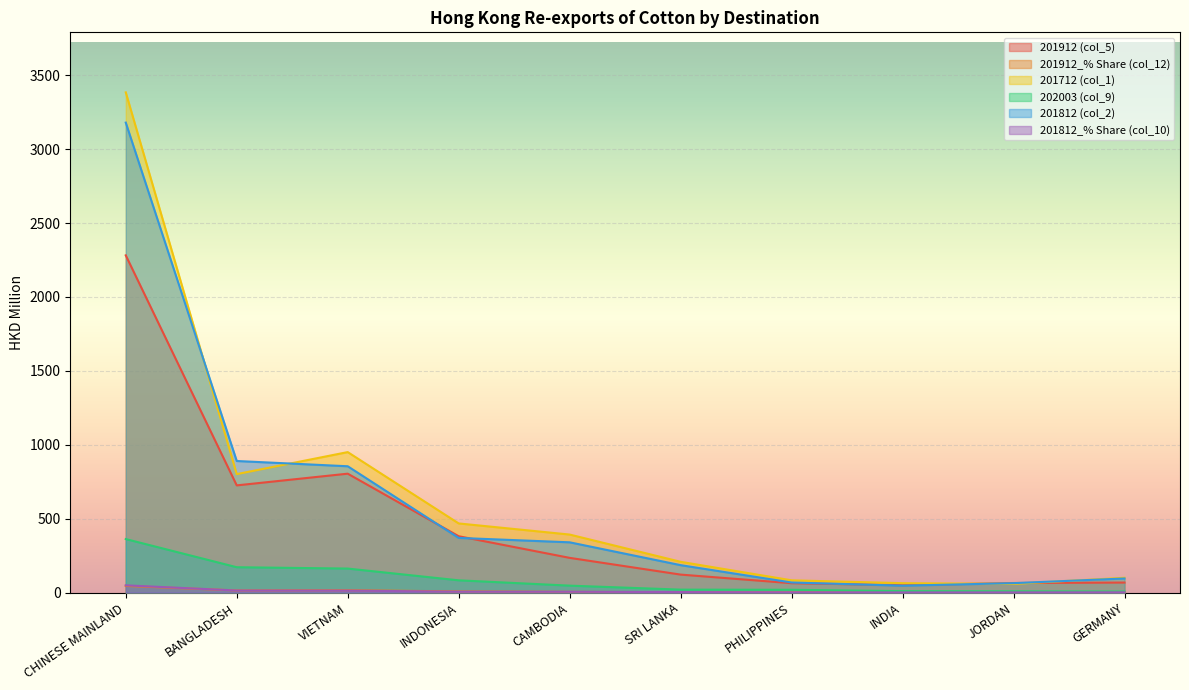

What is the total value across all series at SRI LANKA?

539.2